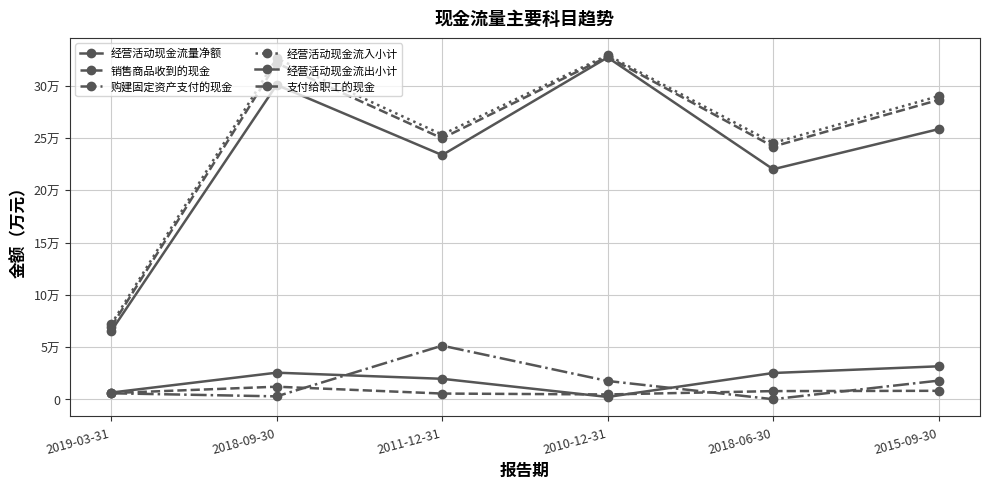

Does the chart have visible grid lines?

Yes